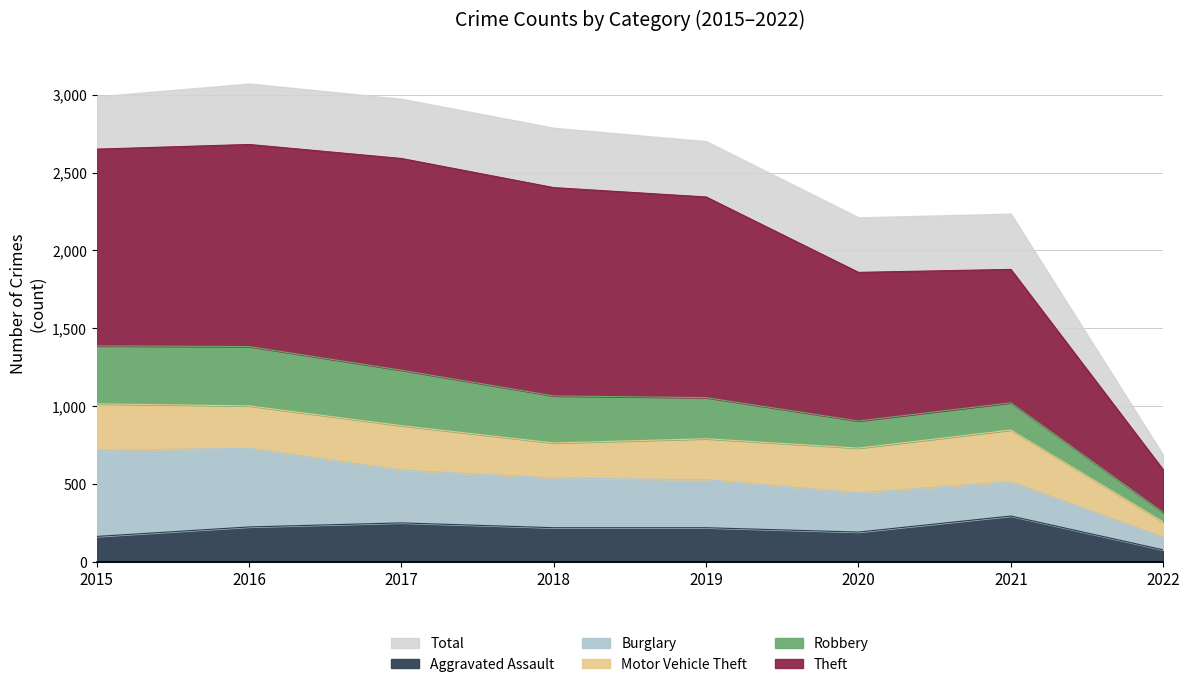

The value of Total at 2022 is 959. True or false?

False